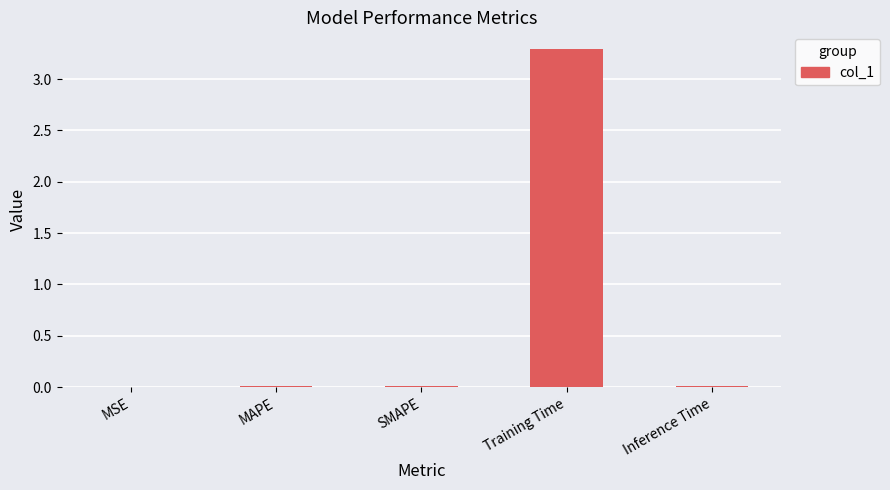

Is it true that the value at Inference Time is 0.0?

True